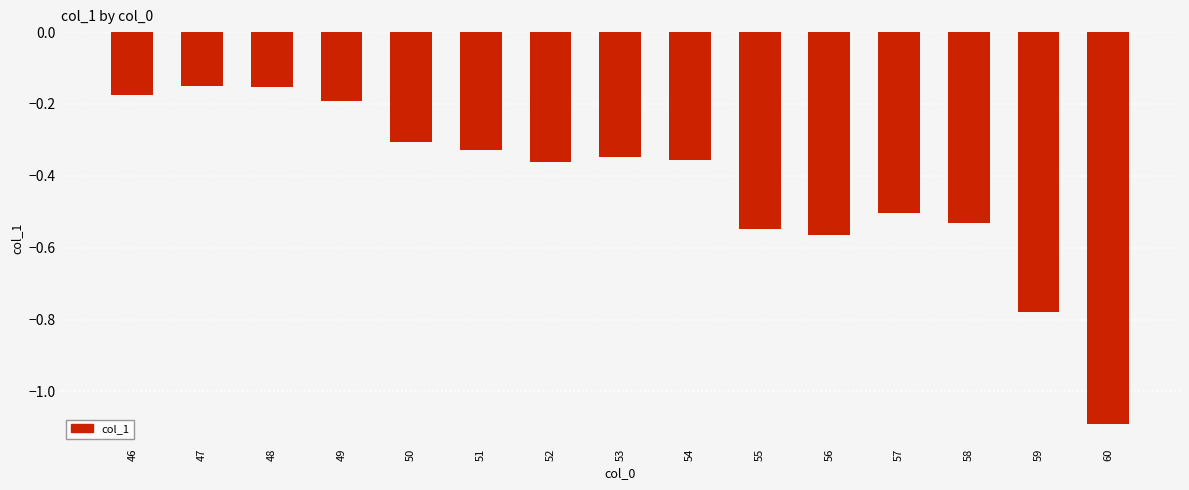

What is the smallest value displayed?

-1.1